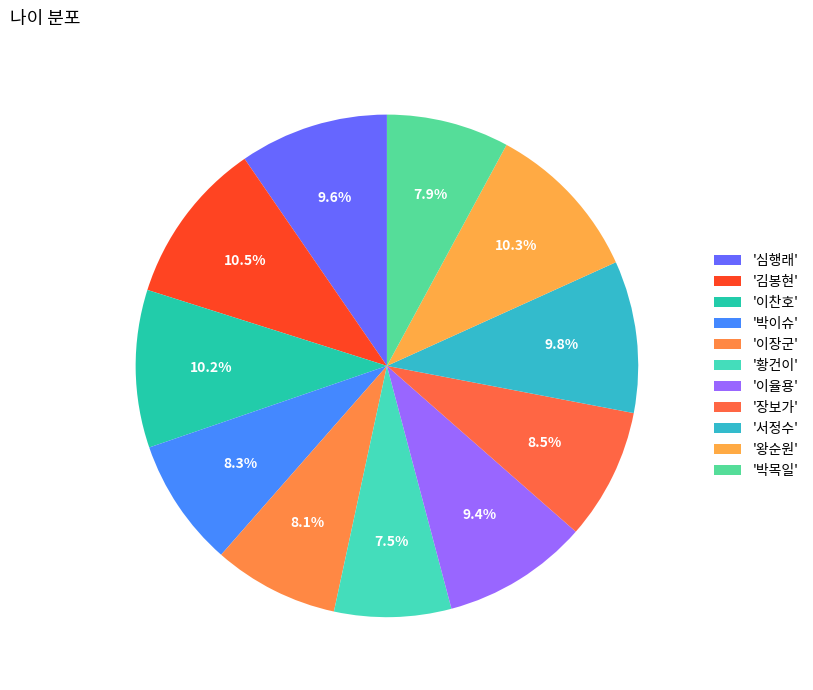

How many segments does this pie chart have?

11